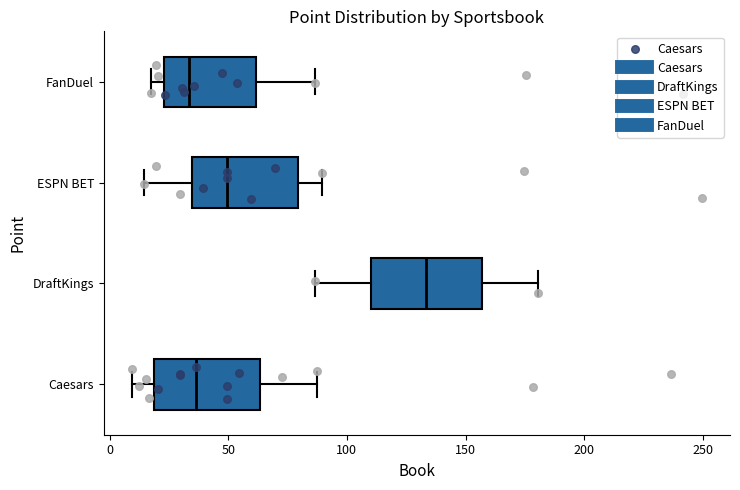

Where does the right whisker of the box for Caesars end on the x-axis? The values are not printed on the chart, so give them approximately, as read against the axis.

90